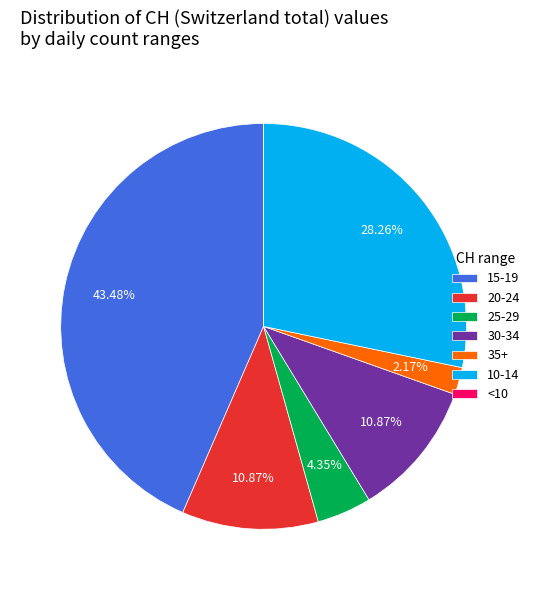

Does any single category account for the majority?

No